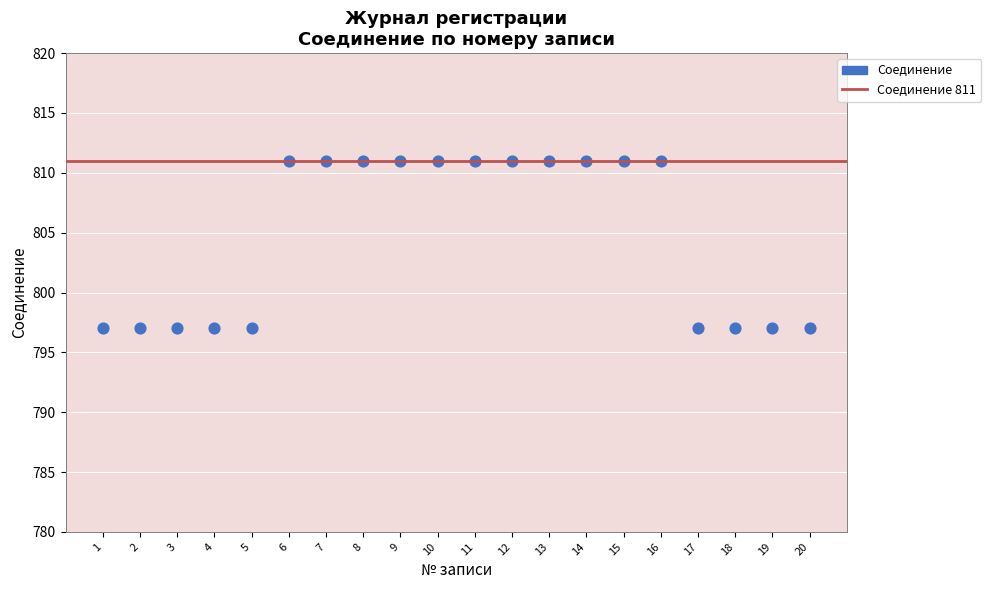

What is the range of Y values (max minus min)?

14